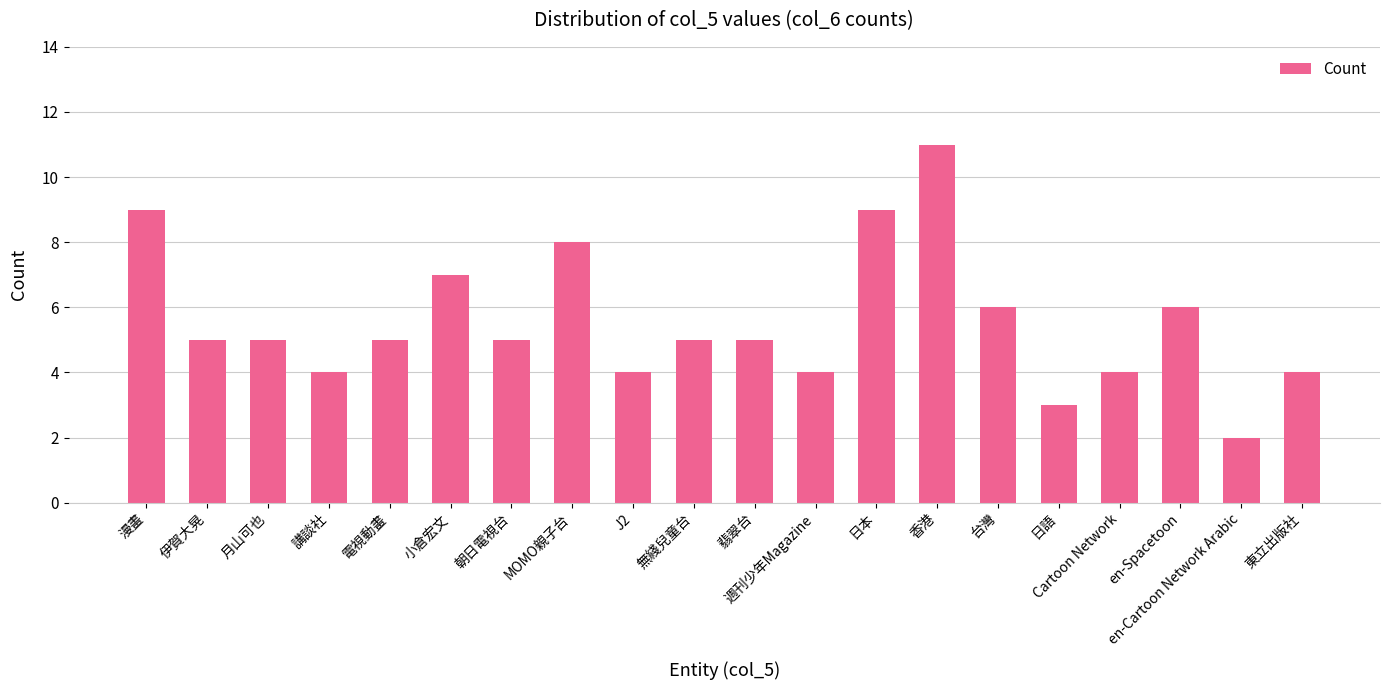

Reading left to right, list all the values displayed in this chart.

漫畫=9	伊賀大晃=5	月山可也=5	講談社=4	電視動畫=5	小倉宏文=7	朝日電視台=5	MOMO親子台=8	J2=4	無綫兒童台=5	翡翠台=5	週刊少年Magazine=4	日本=9	香港=11	台灣=6	日語=3	Cartoon Network=4	en-Spacetoon=6	en-Cartoon Network Arabic=2	東立出版社=4